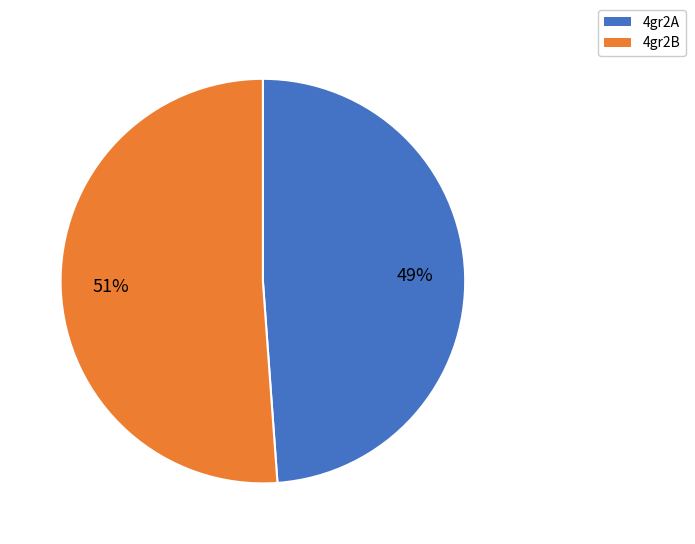

Count the number of slices in the pie.

2